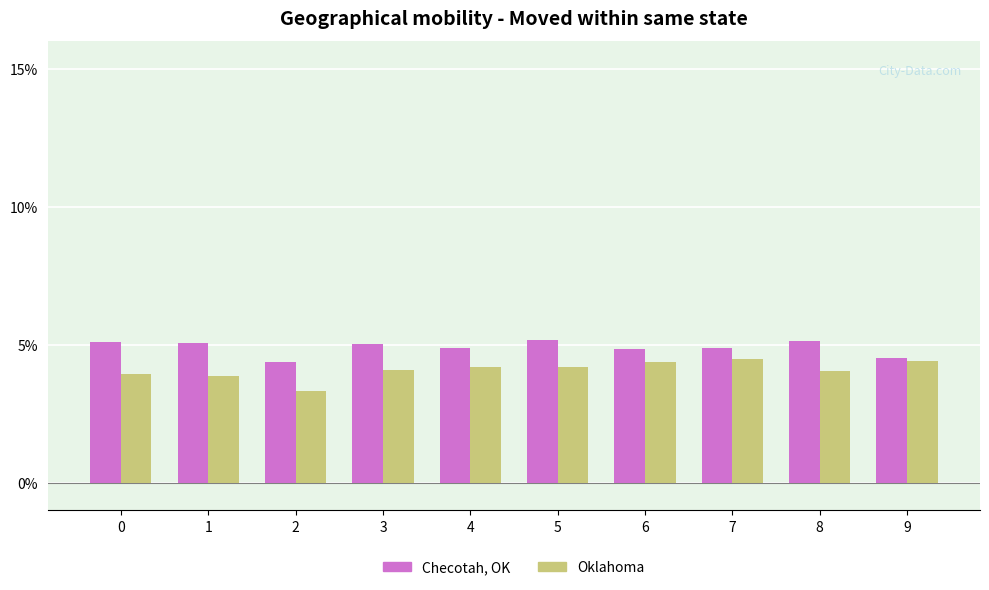

At 8, list the series in order from largest to smallest.

Checotah, OK, Oklahoma